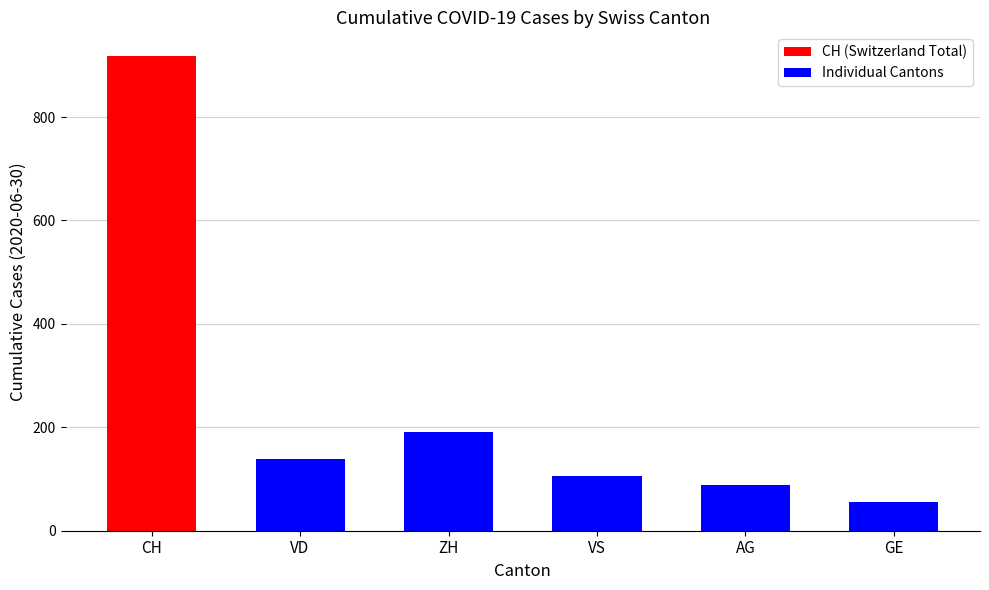

Which category has the lowest value in the Individual Cantons series?

GE